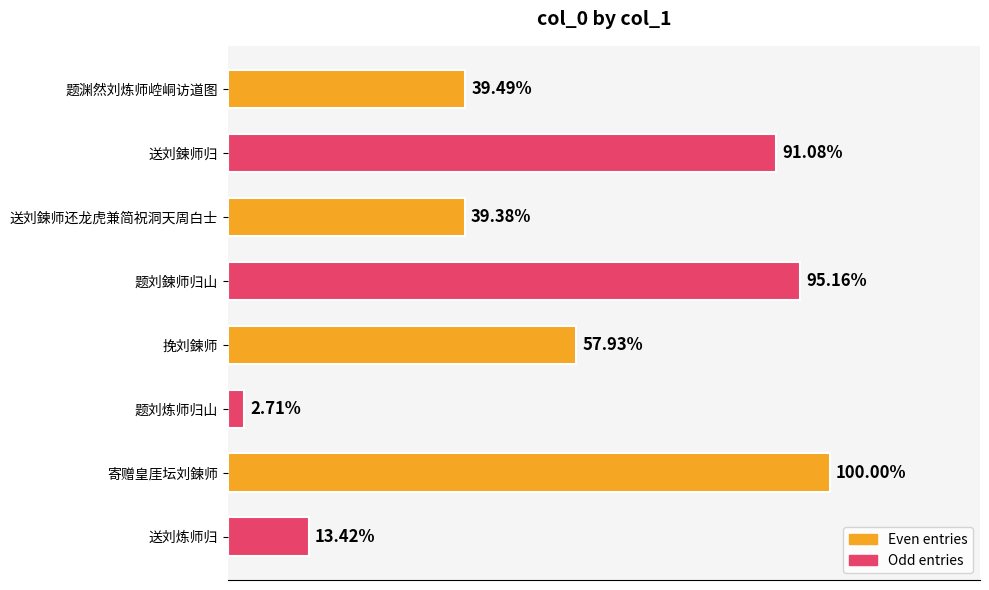

Does the chart contain any negative values?

No